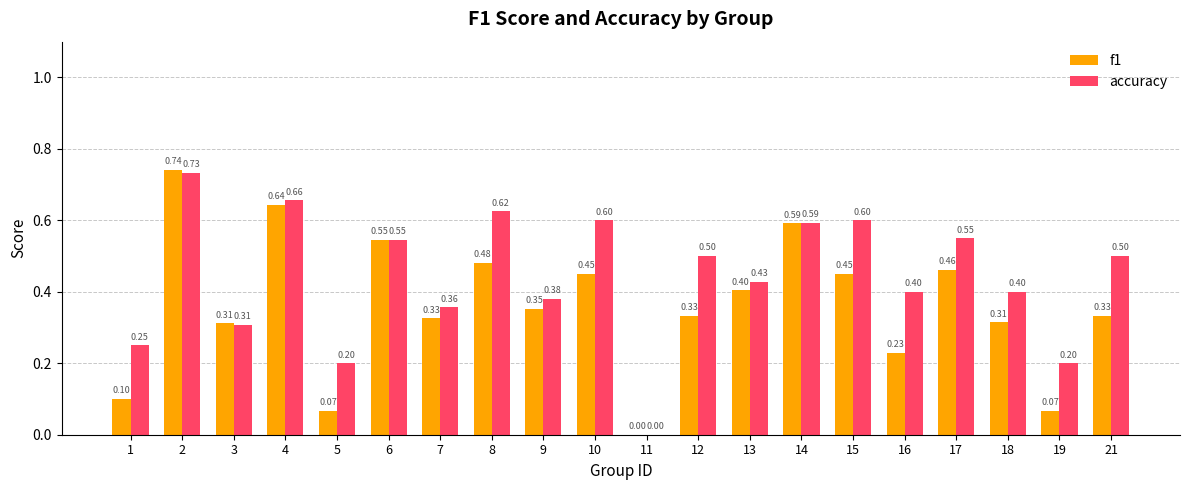

Is the value of accuracy at 7 greater than the value of f1 at 5?

Yes